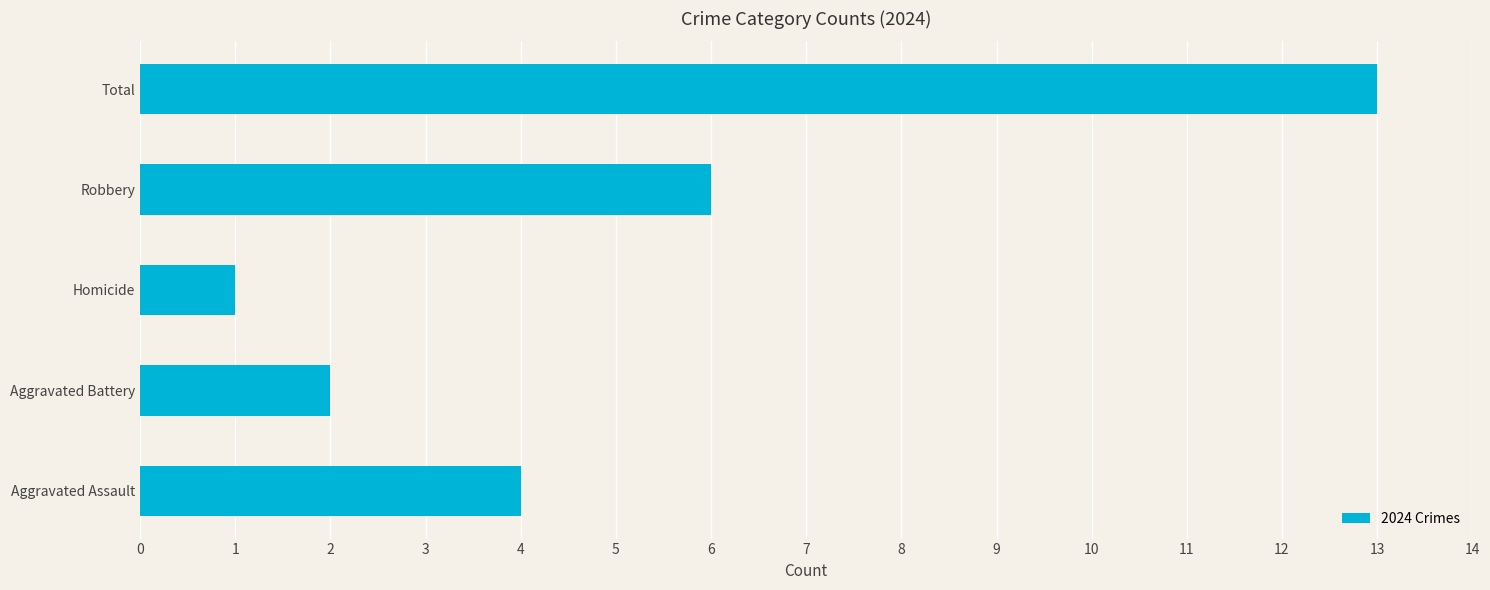

Rank the categories by value from highest to lowest.

Total, Robbery, Aggravated Assault, Aggravated Battery, Homicide